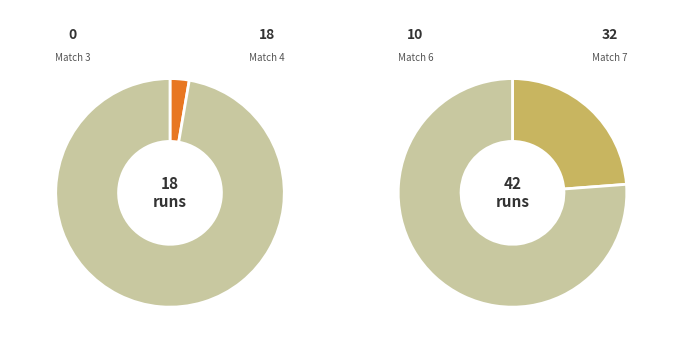

Is the sum of 4 and 6 greater than half?

No